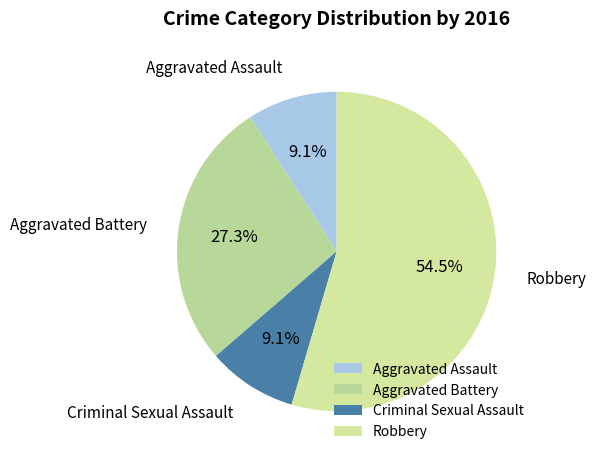

How many slices are in this pie chart?

4